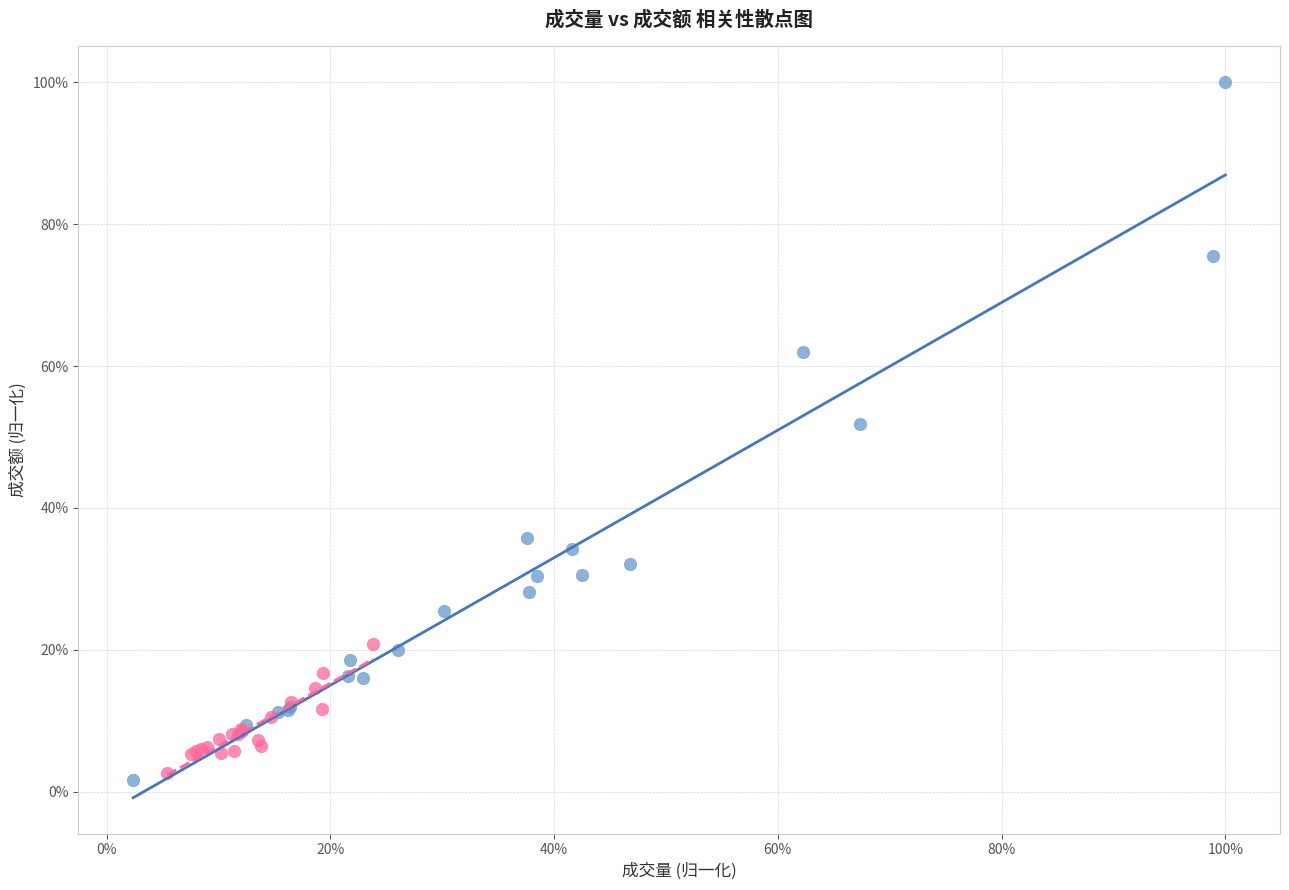

What are all the series names shown in the legend?

前半段（高成交量）, 后半段（低成交量）